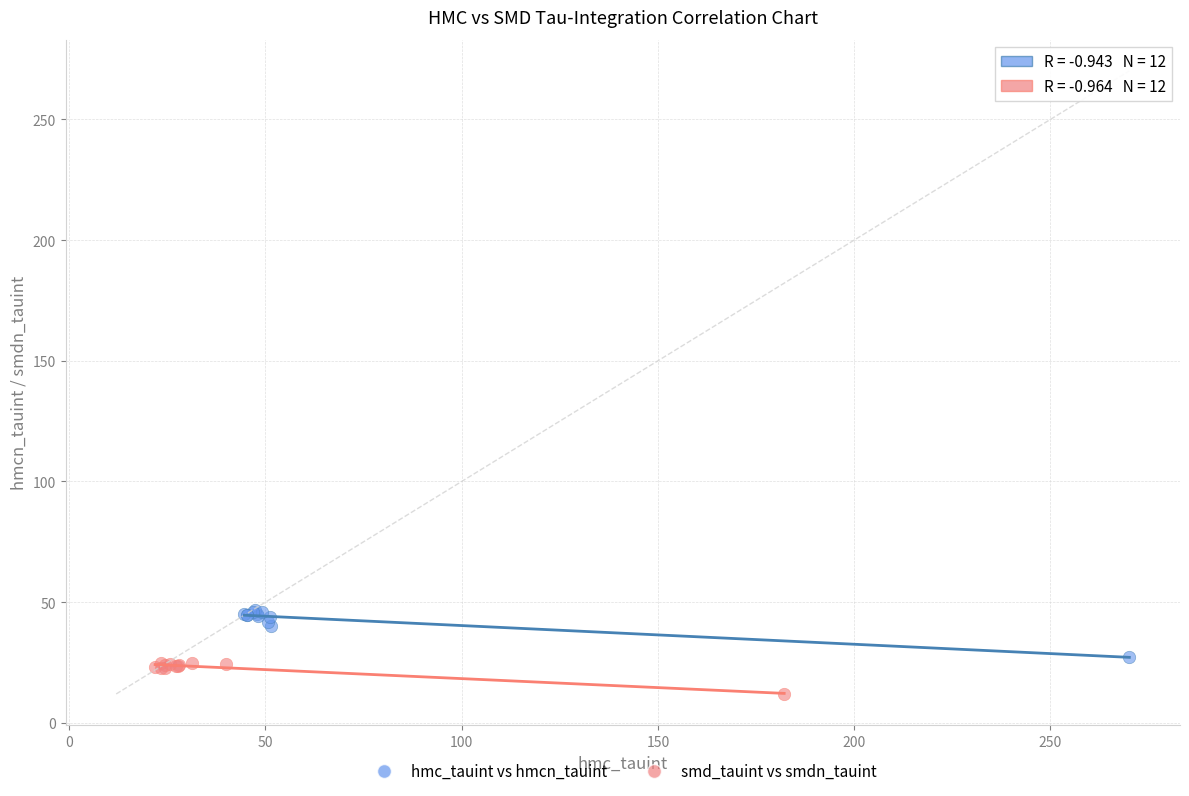

Which series has the largest Y range (max minus min)?

hmc_tauint vs hmcn_tauint